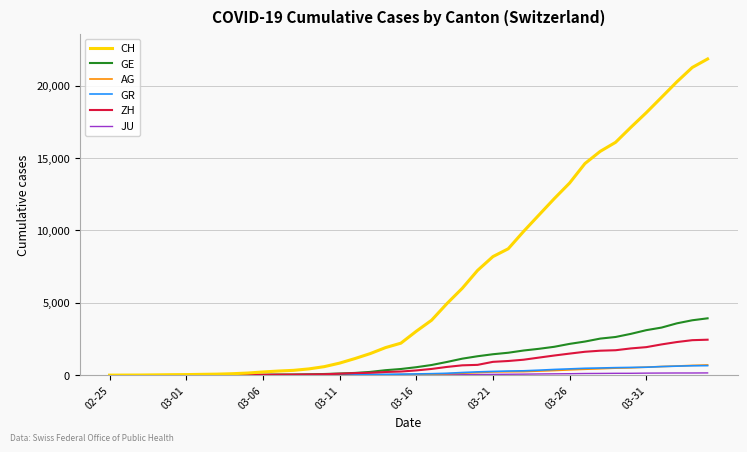

Which series has the widest spread of values?

CH